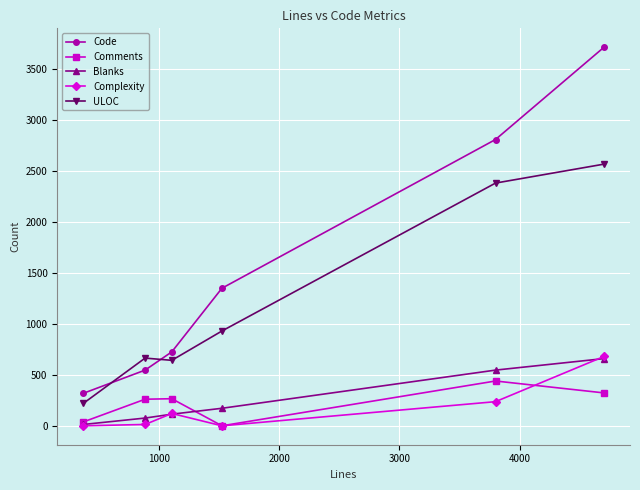

At how many categories does at least one series exceed 880?

3